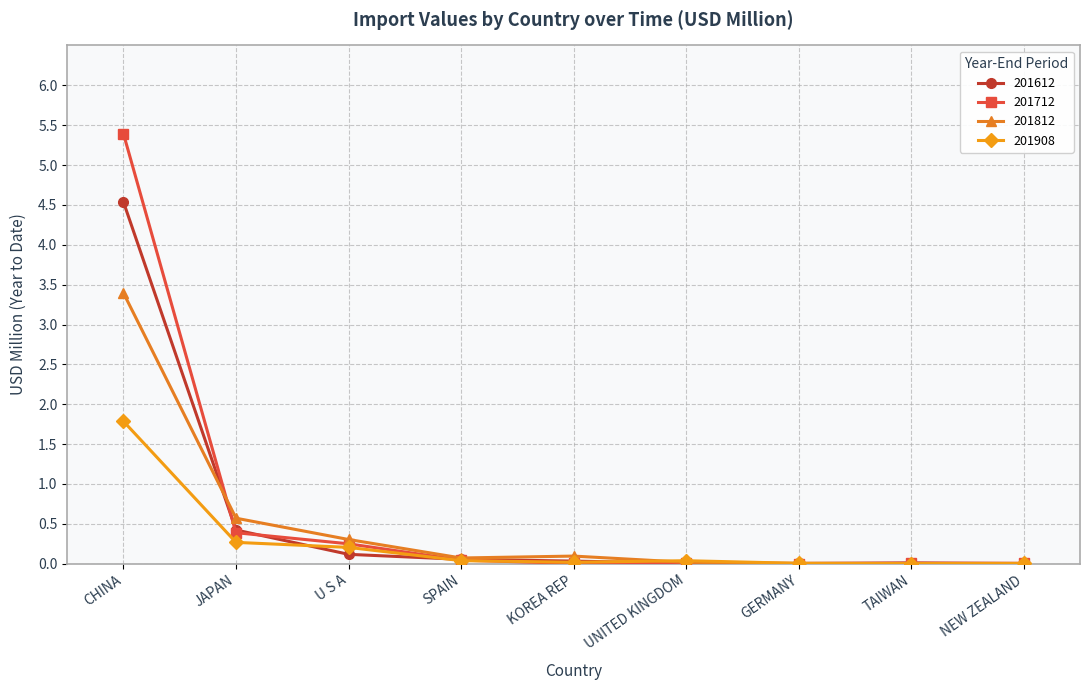

What are all the series names shown in the legend?

201612, 201712, 201812, 201908